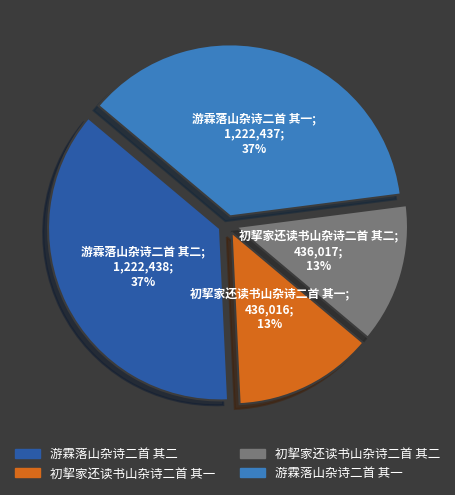

To the nearest percent, what percentage of the pie is 初挈家还读书山杂诗二首 其二?

13%